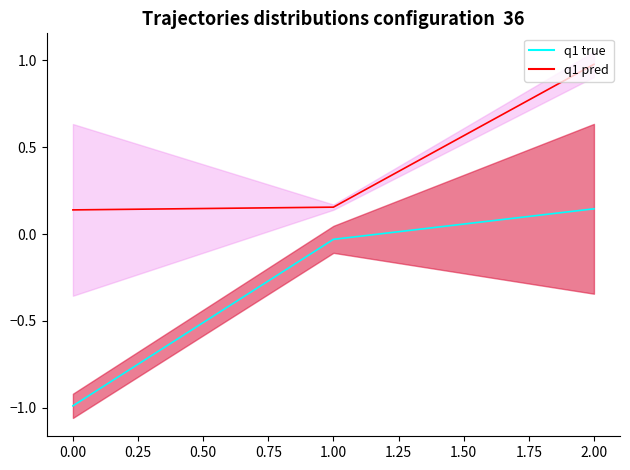

At which category is the sum across all series the highest?

2